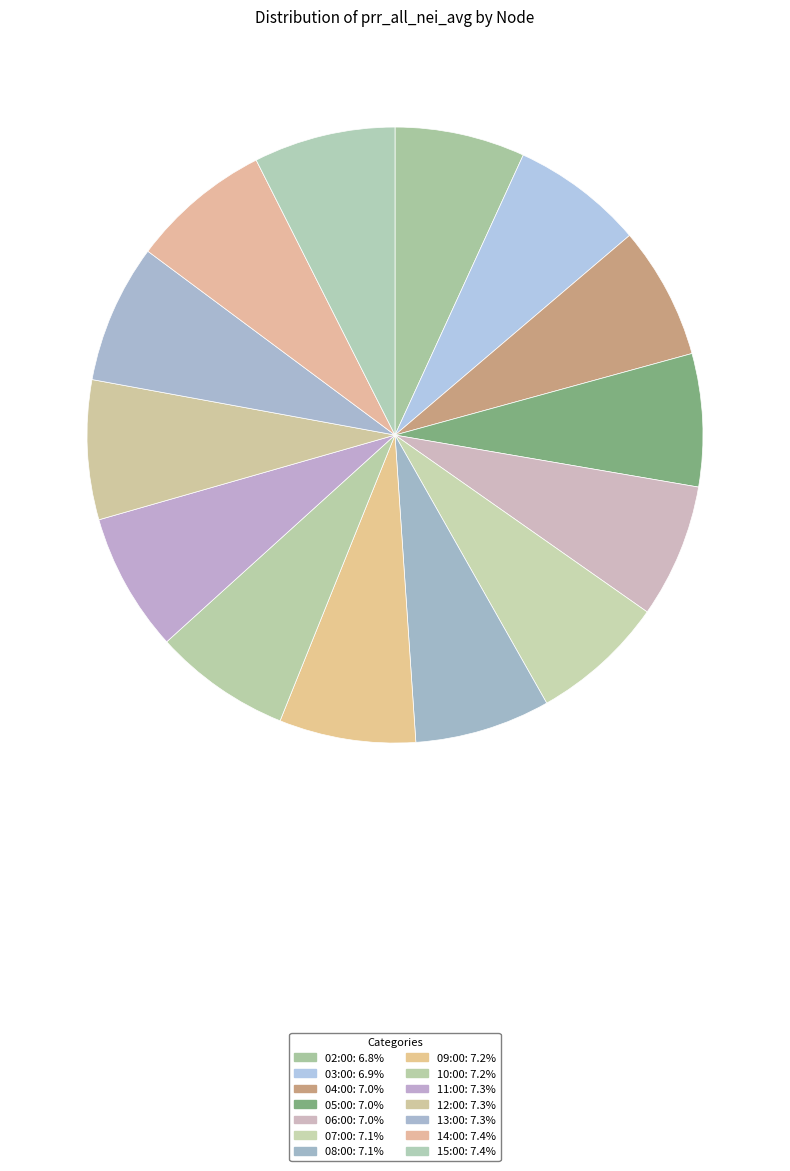

Is the sum of 11:00 and 06:00 greater than half?

No